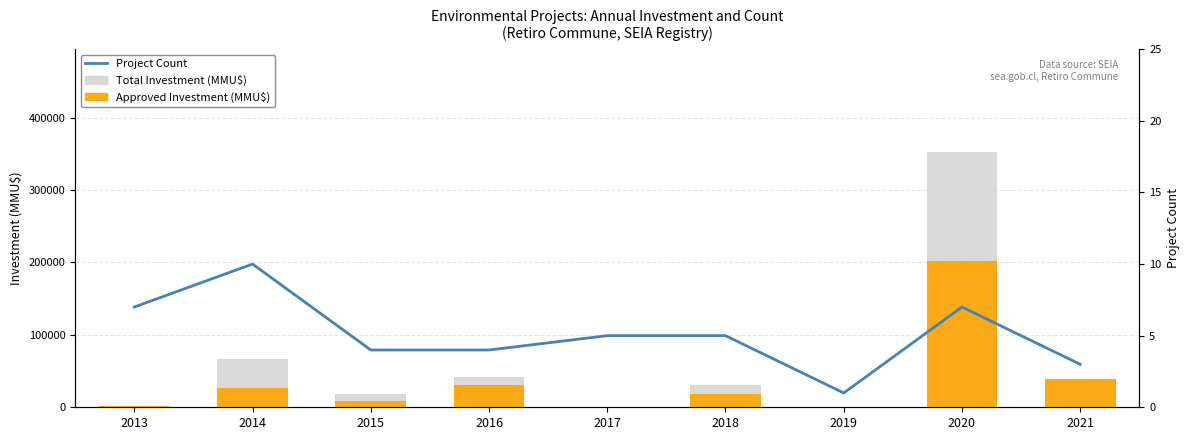

What is the difference between the maximum and minimum values in the Project Count series?

9.0